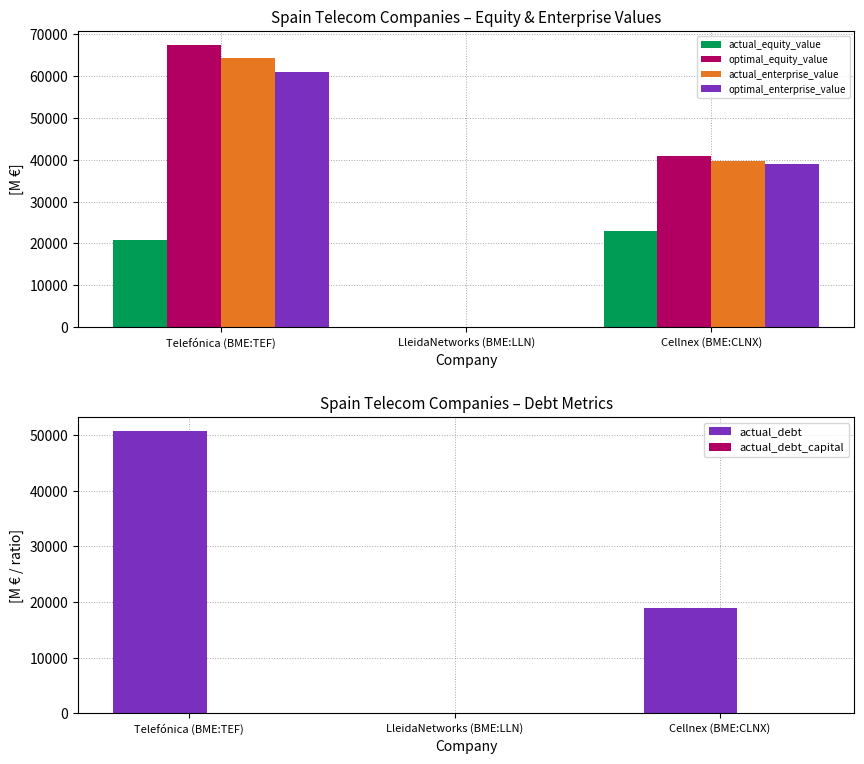

At which label does actual_enterprise_value reach its minimum?

LleidaNetworks (BME:LLN)